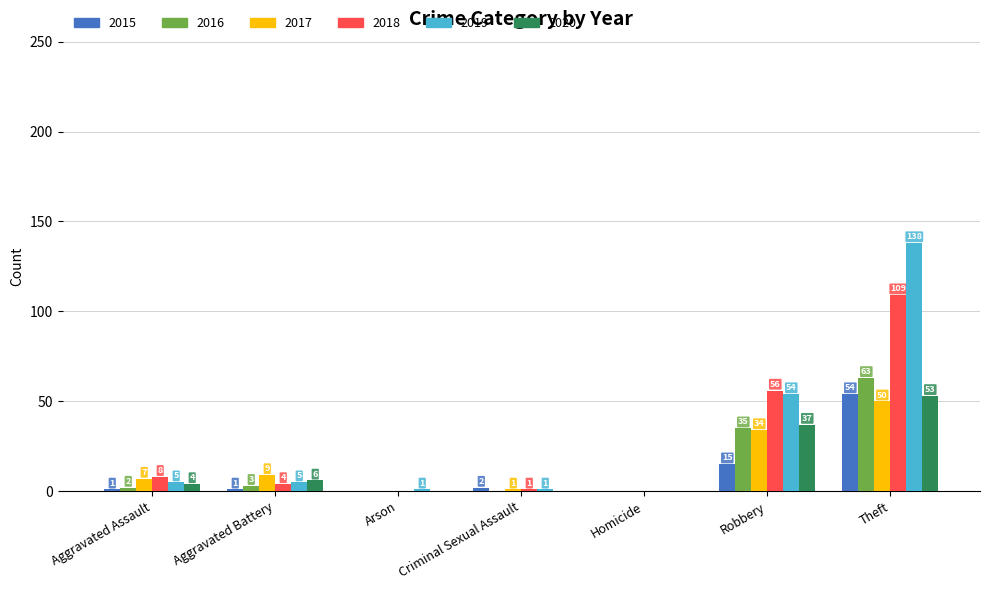

Which series has the largest range (max minus min)?

2019